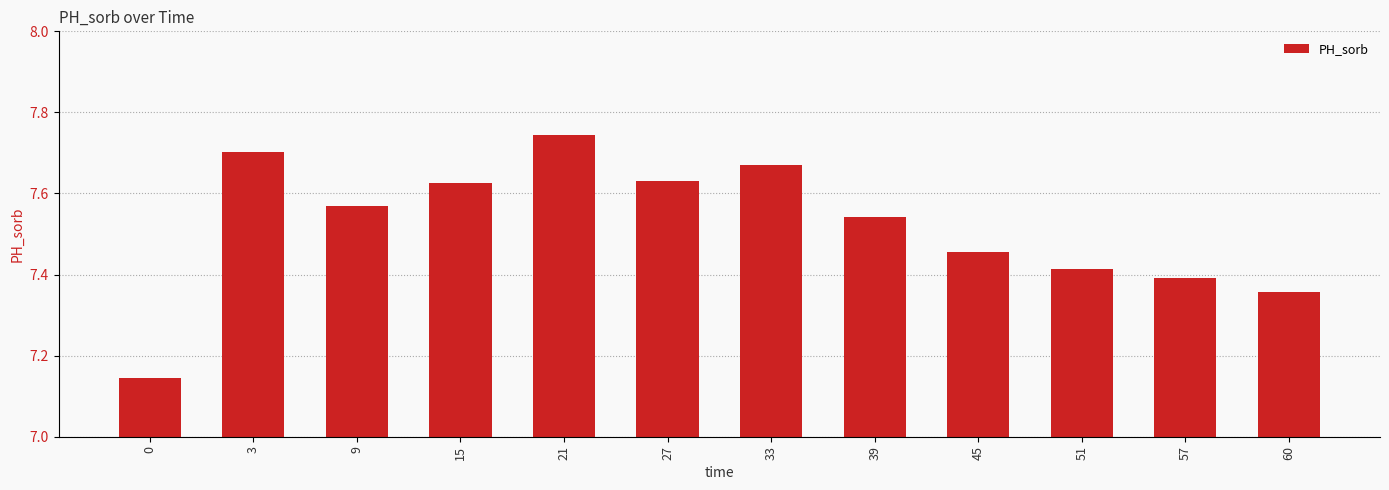

Which category has the highest value across all series?

21